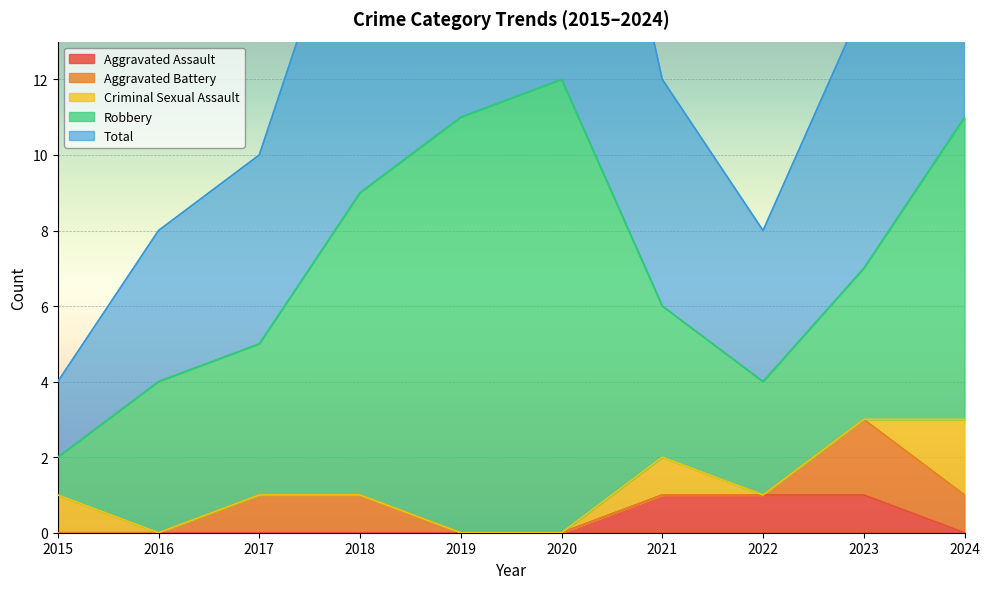

What is the difference between the highest and lowest values at 2020?

12